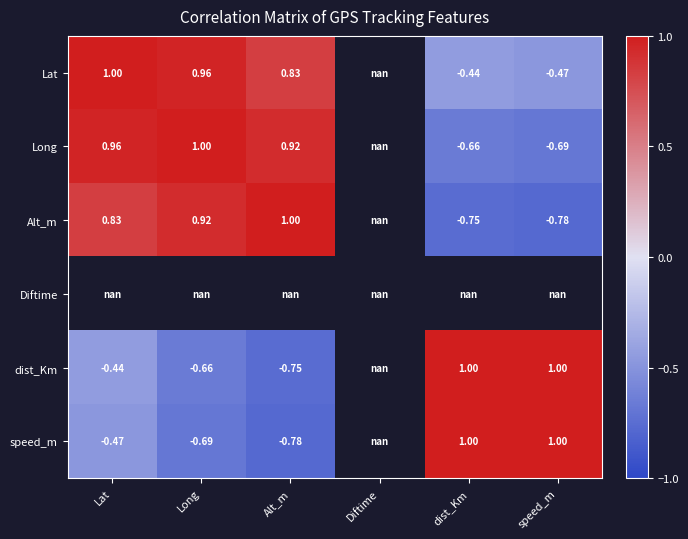

What is the difference between the maximum and minimum values in the Lat series?

1.5